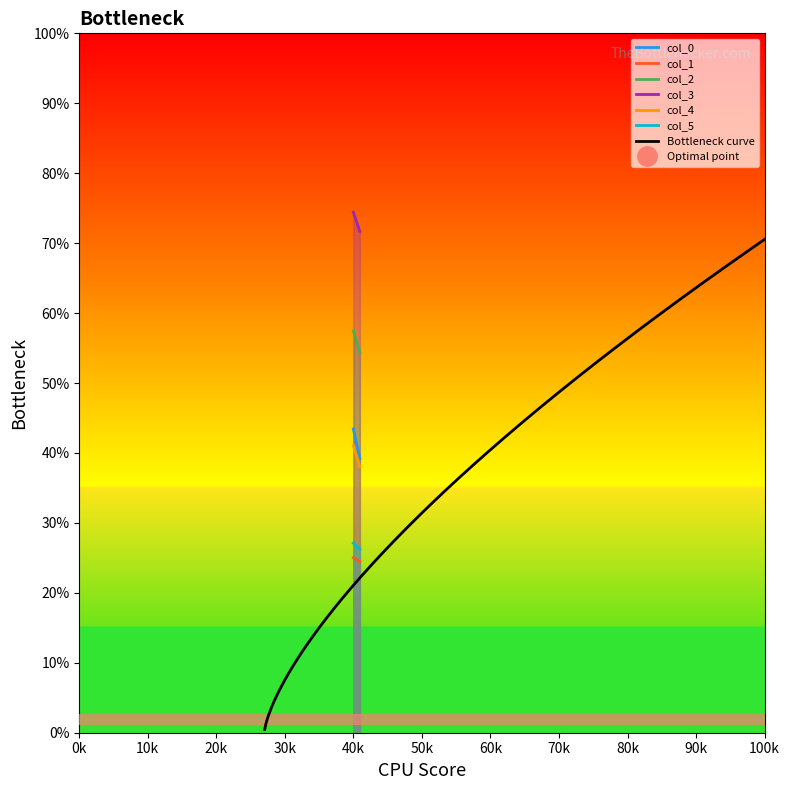

Which category has the highest value across all series?

40.0